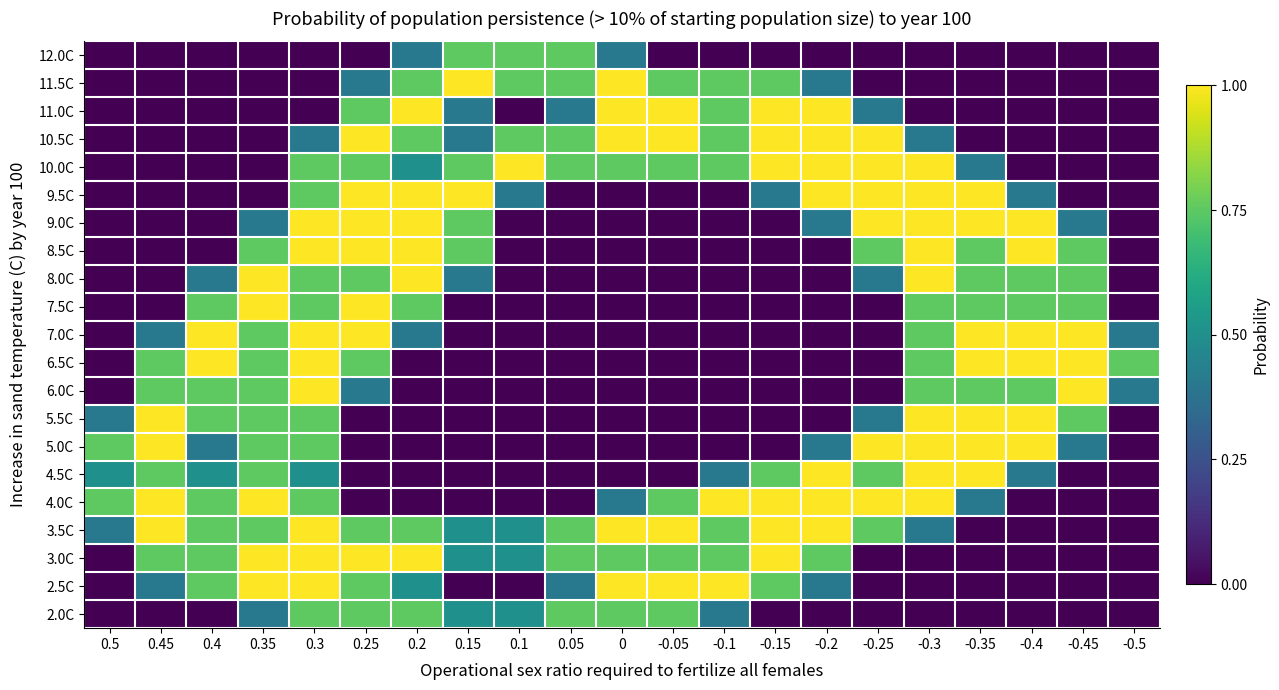

What is the greatest value displayed?

1.0